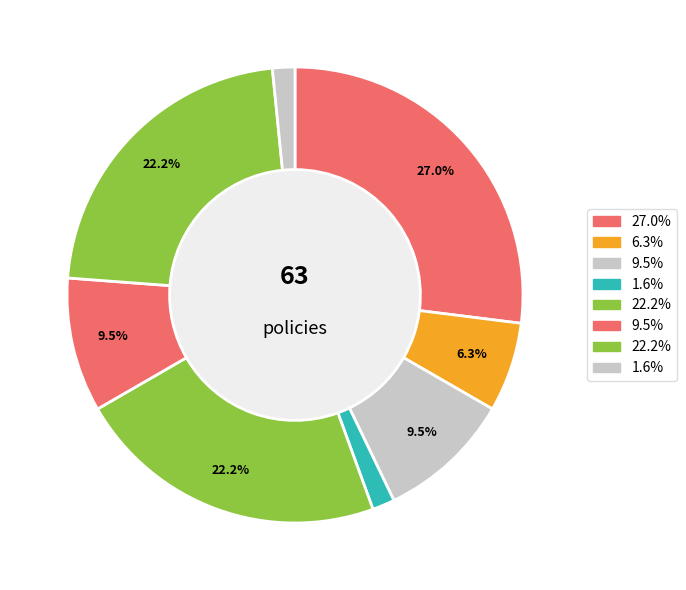

How many slices are in this pie chart?

8